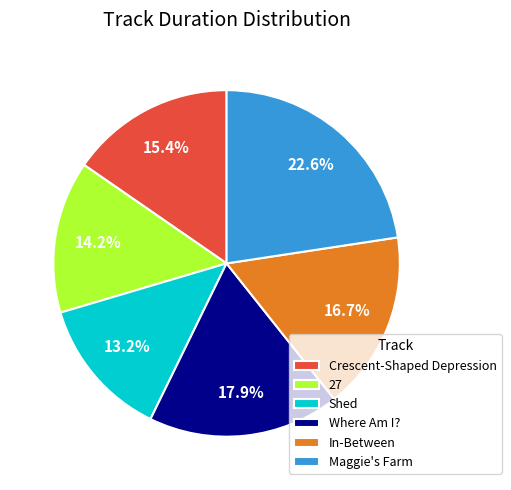

Rank the categories by value from lowest to highest.

Shed, 27, Crescent-Shaped Depression, In-Between, Where Am I?, Maggie's Farm